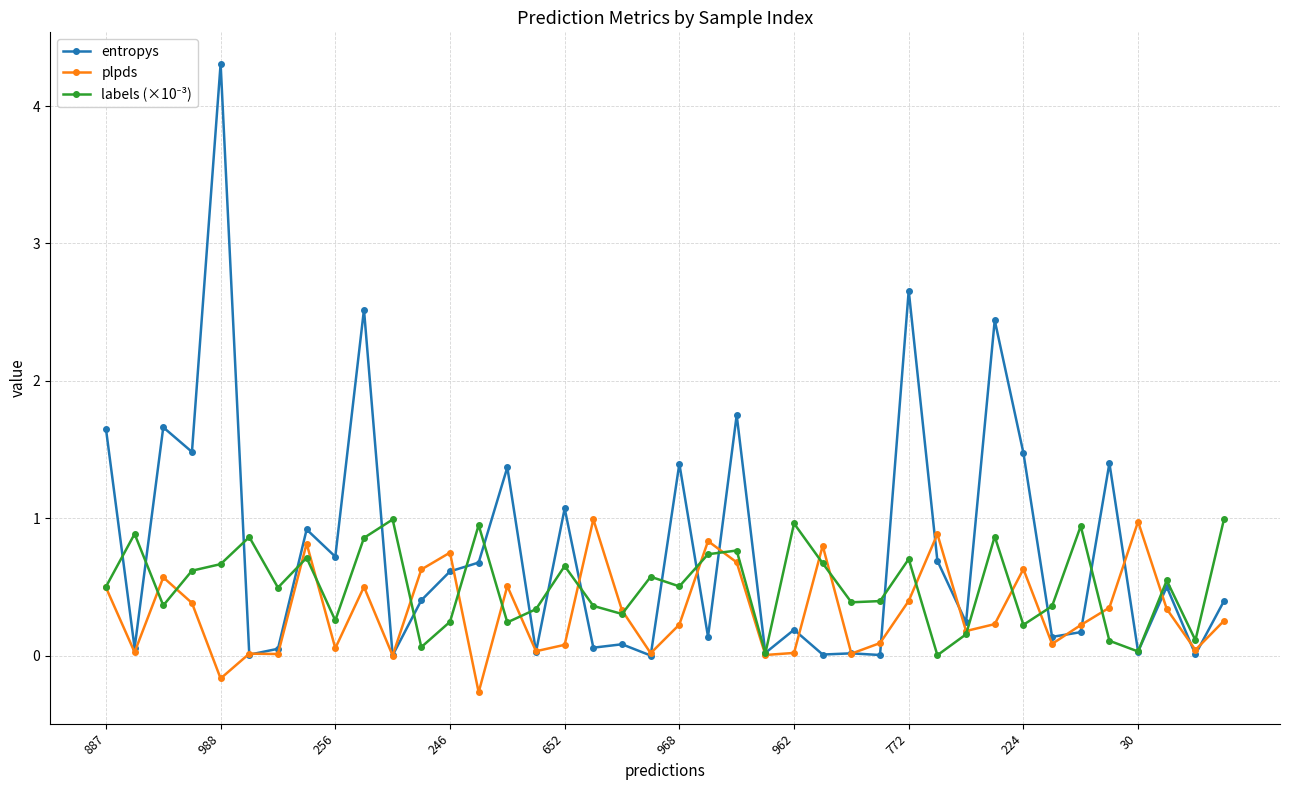

How many data points does each series have?

40